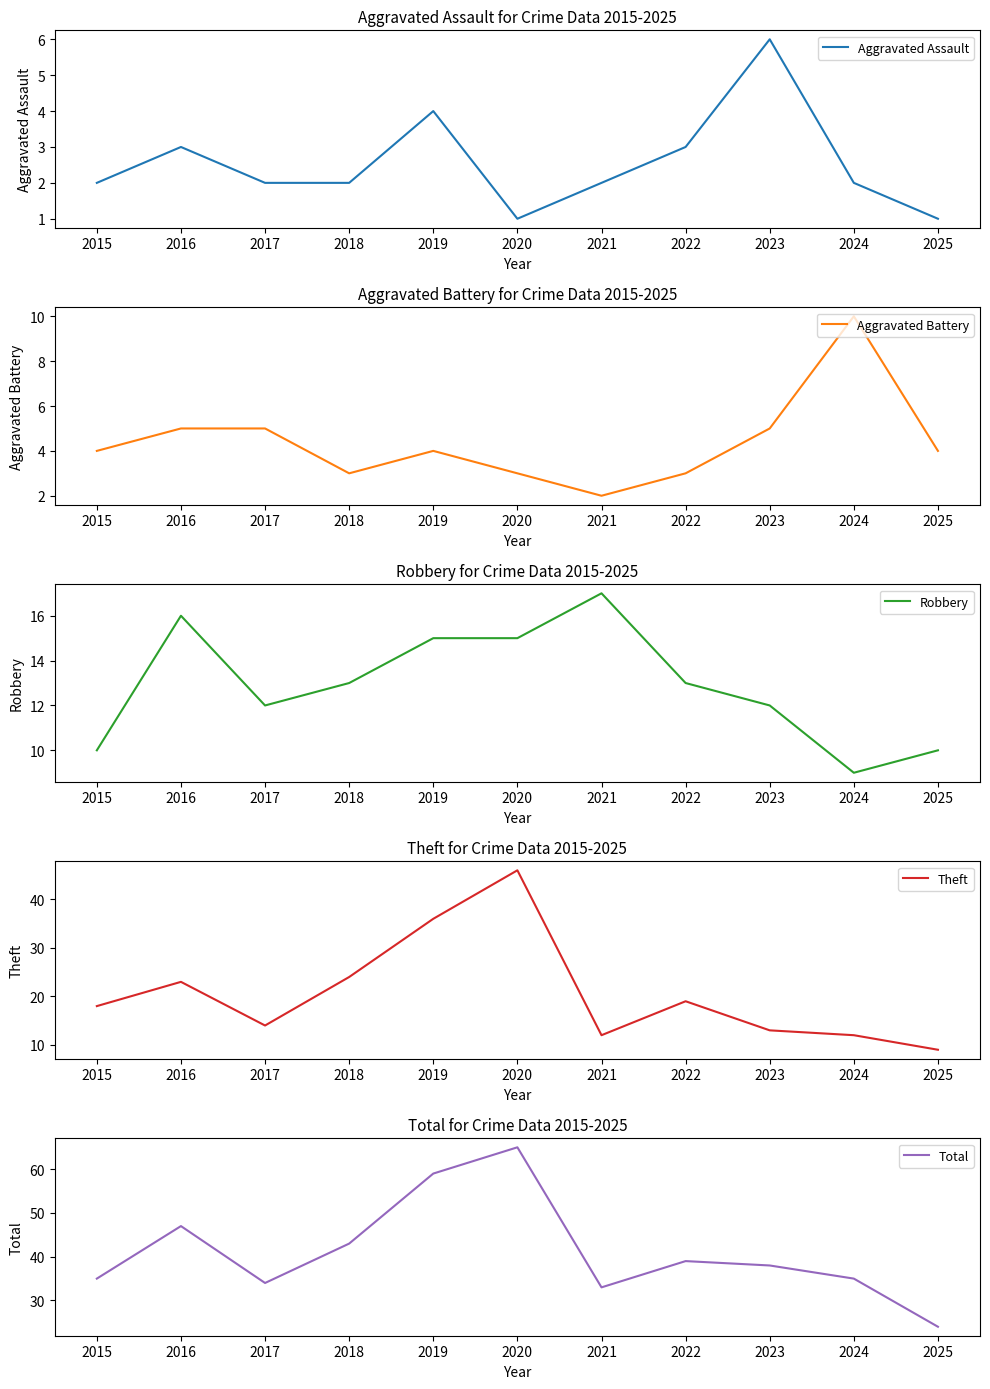

Which series has the widest spread of values?

Total